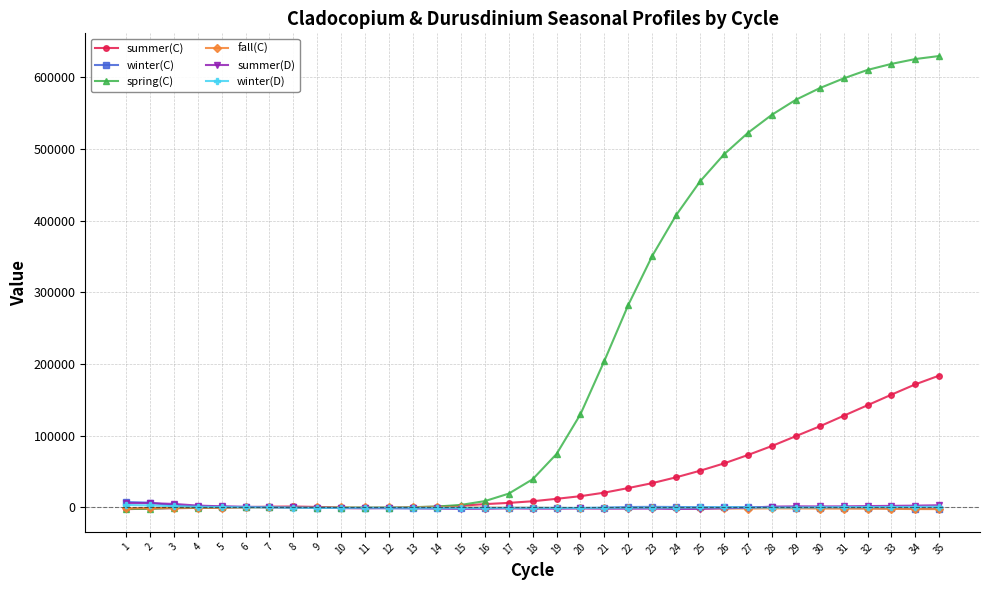

True or false: winter(D) has more than 1 interior local peaks.

True